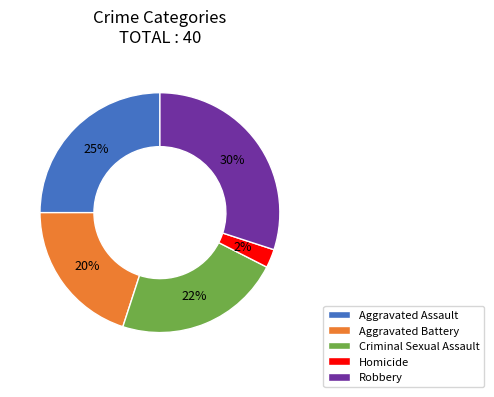

Count the number of slices in the pie.

5